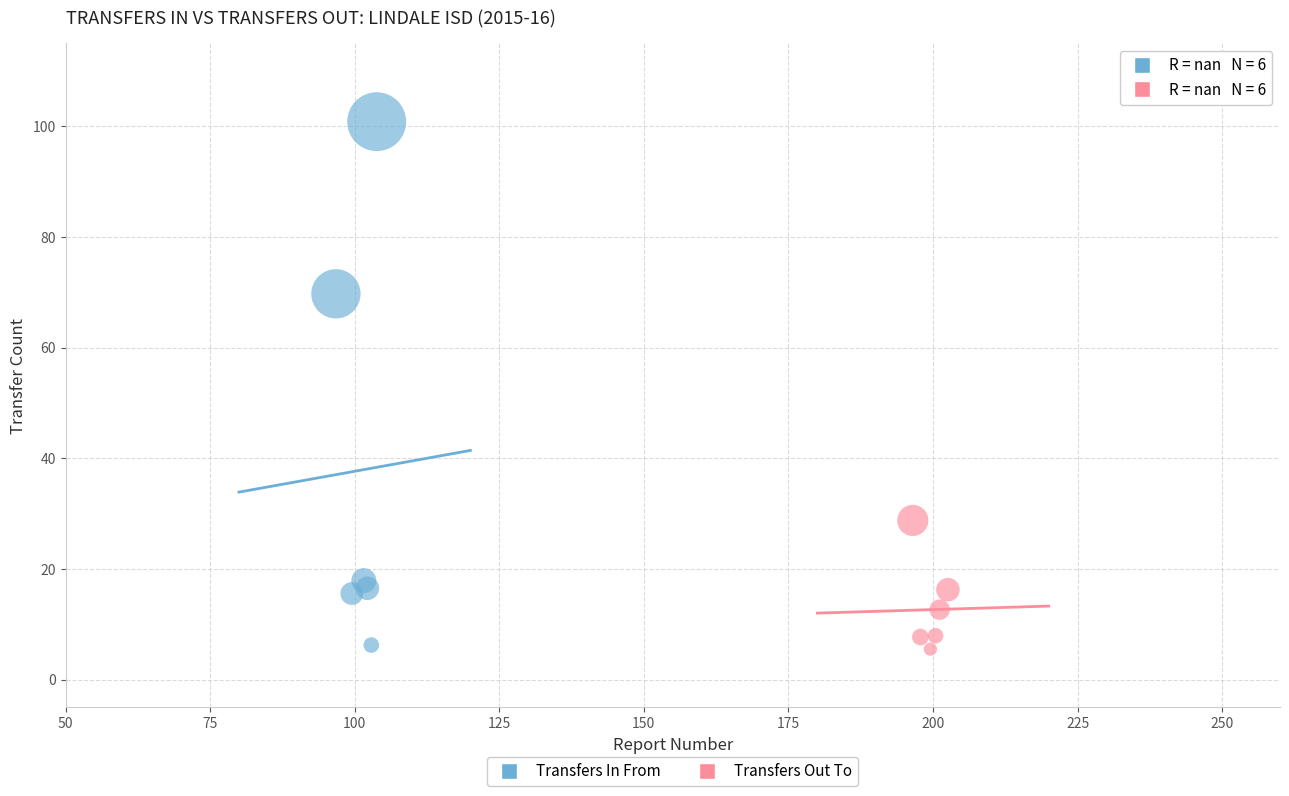

Which series has the largest Y range (max minus min)?

Transfers In From